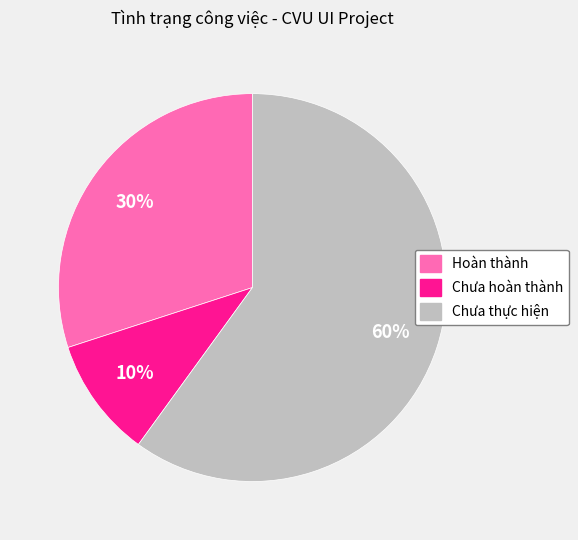

Is there a majority slice in this chart?

Yes